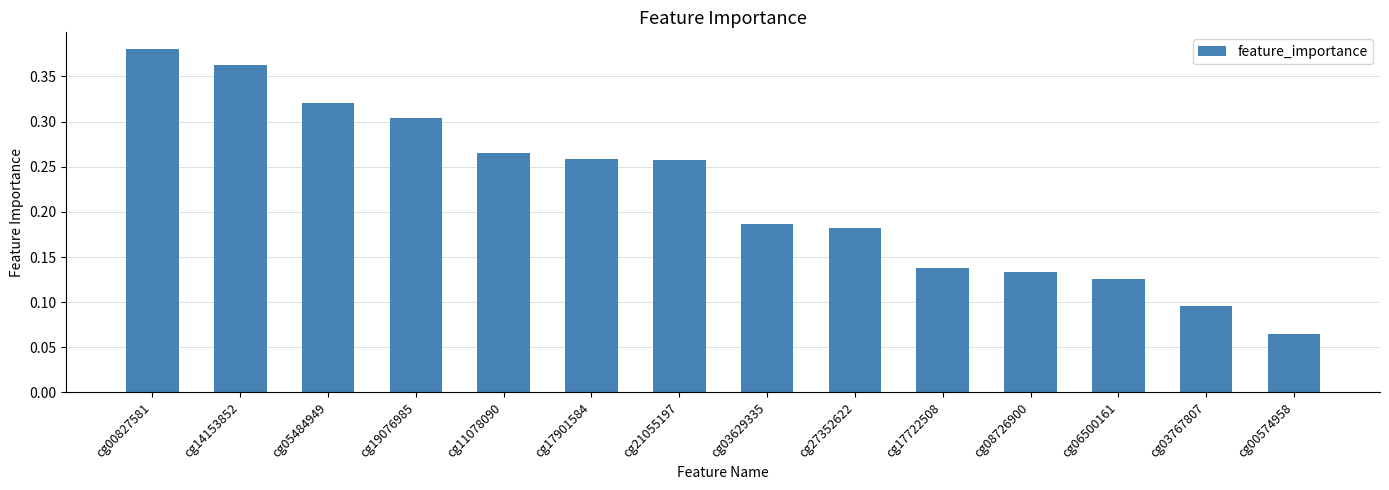

Does the chart contain stacked bars?

No